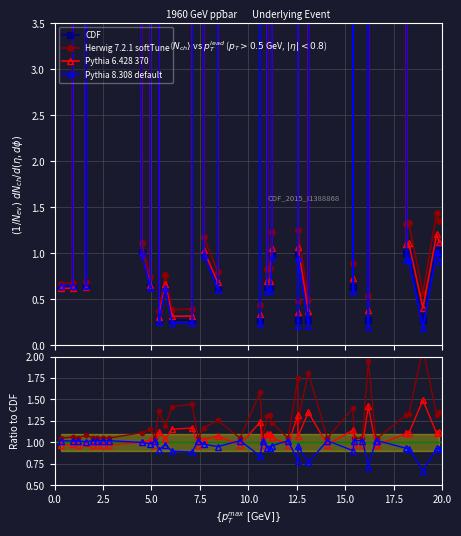

How many lines are shown in the chart?

4